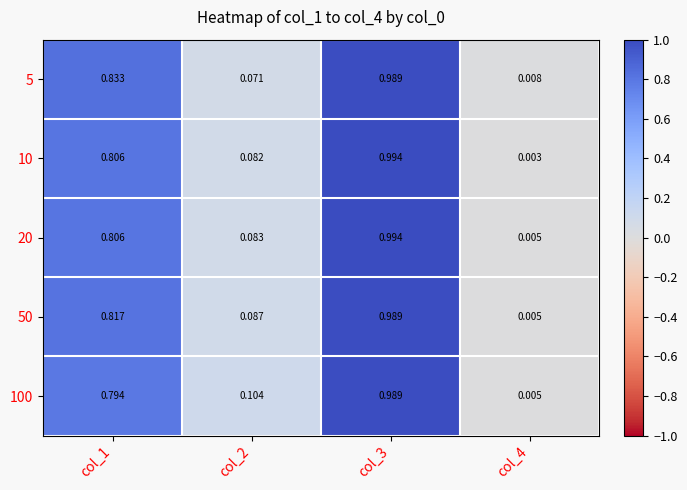

How many series are shown in this chart?

5